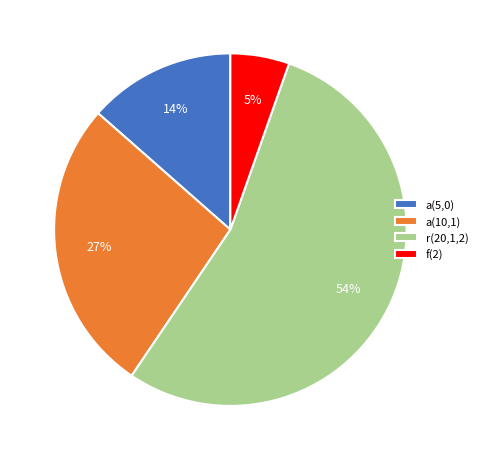

Approximately how many times larger is the value at r(20,1,2) compared to a(10,1)?

2.0